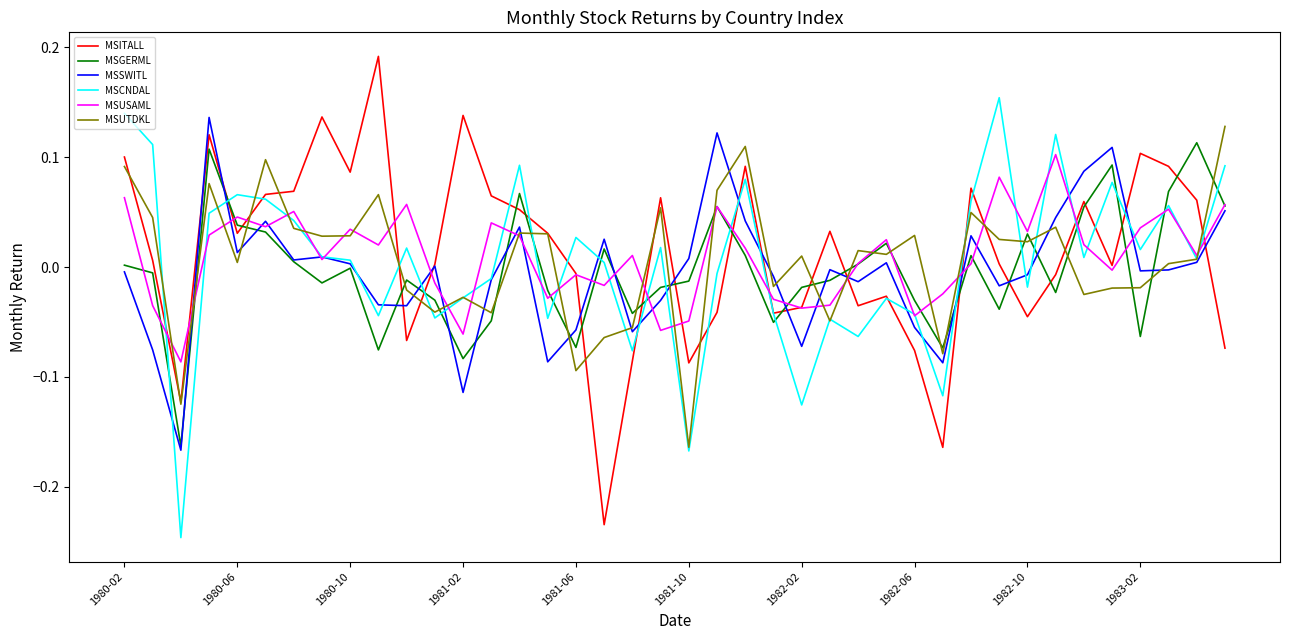

How many lines are shown in the chart?

6